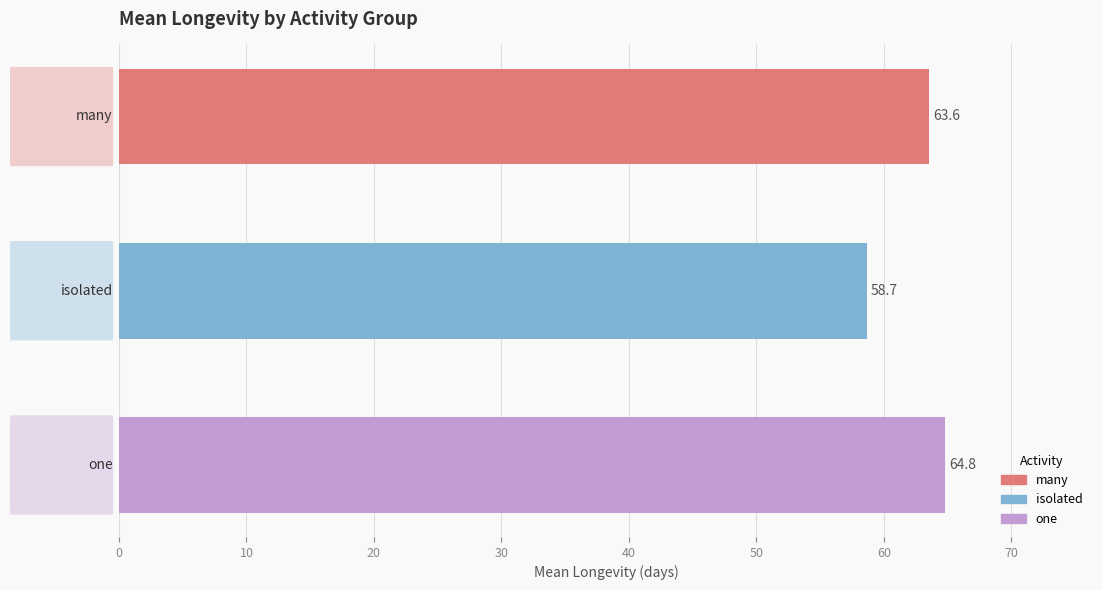

How many bars are there in total?

3